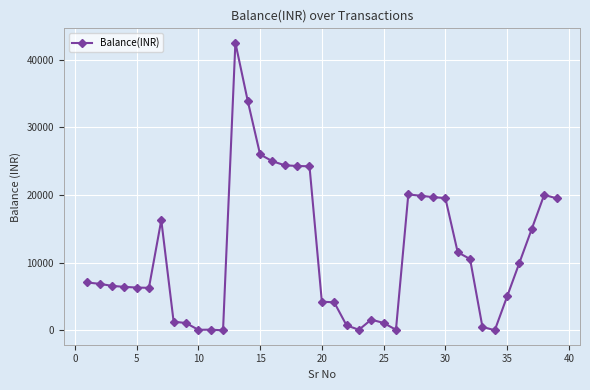

Does the chart have visible grid lines?

Yes